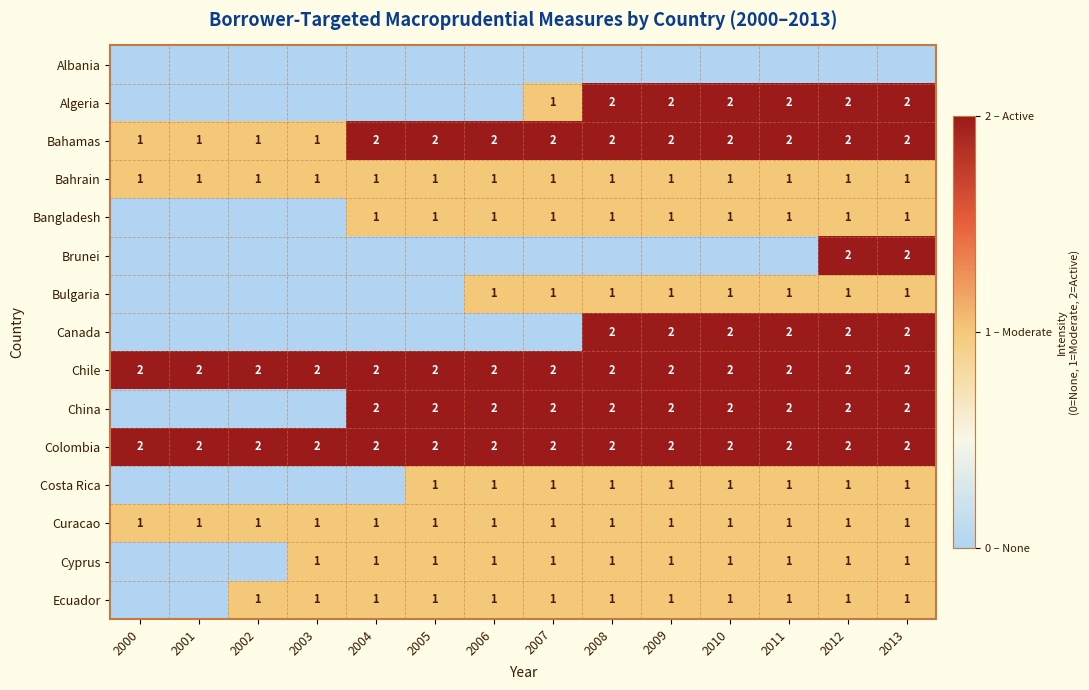

What is the highest value of the Curacao series?

1